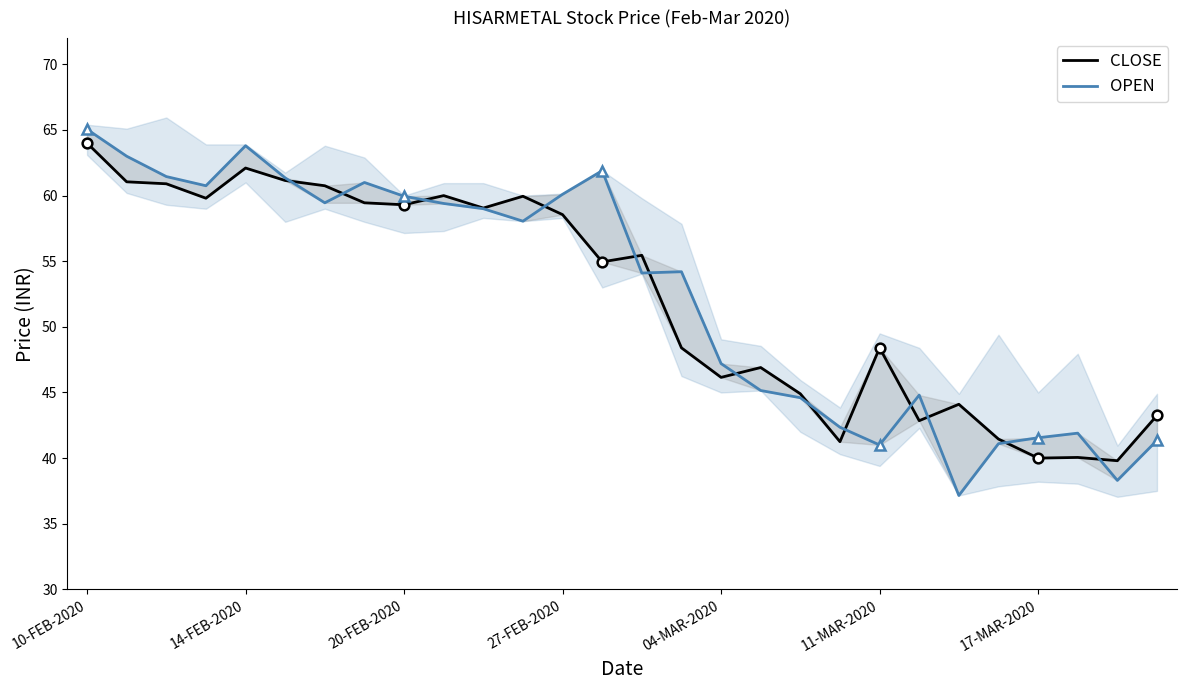

How many intersections are there between OPEN and CLOSE?

13